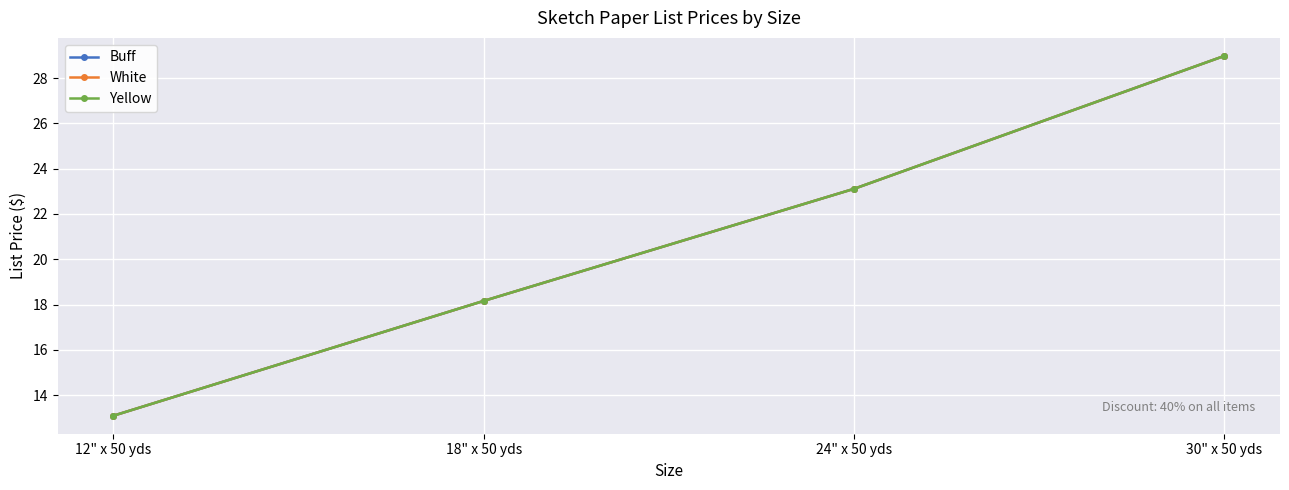

Is it true that Yellow equals 42.5 at 30" x 50 yds?

False